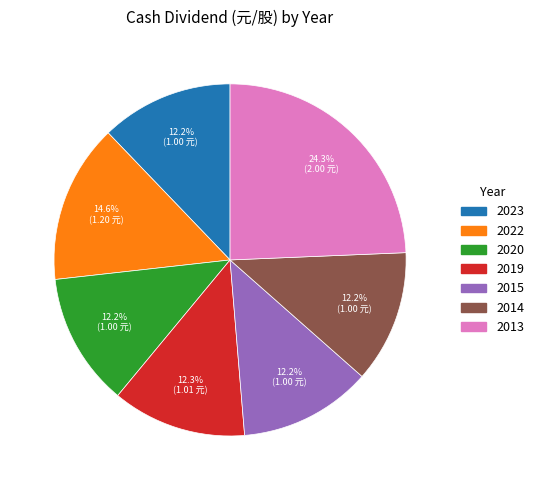

Is there any slice that represents more than half of the pie?

No